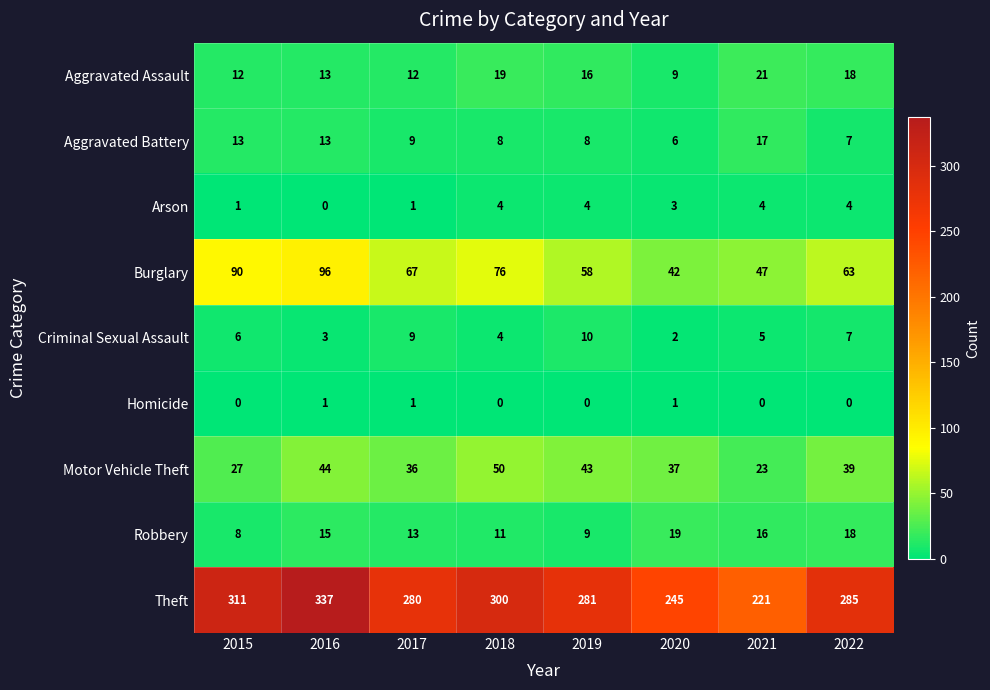

Where is Motor Vehicle Theft nearest to the value 36?

2017